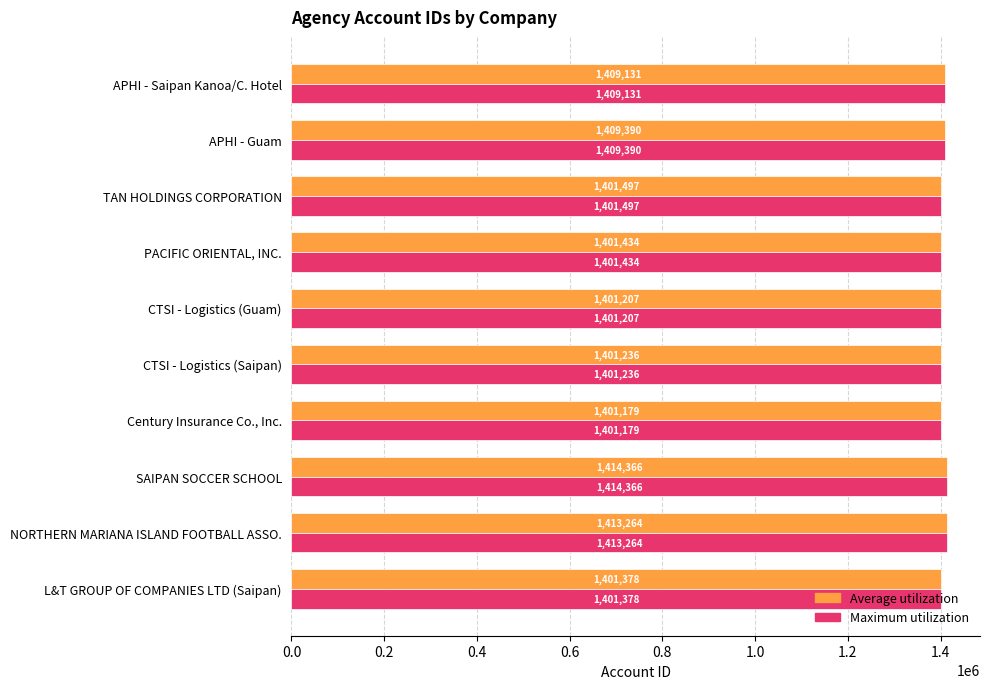

What is the difference between the maximum and minimum values in the Maximum utilization series?

13187